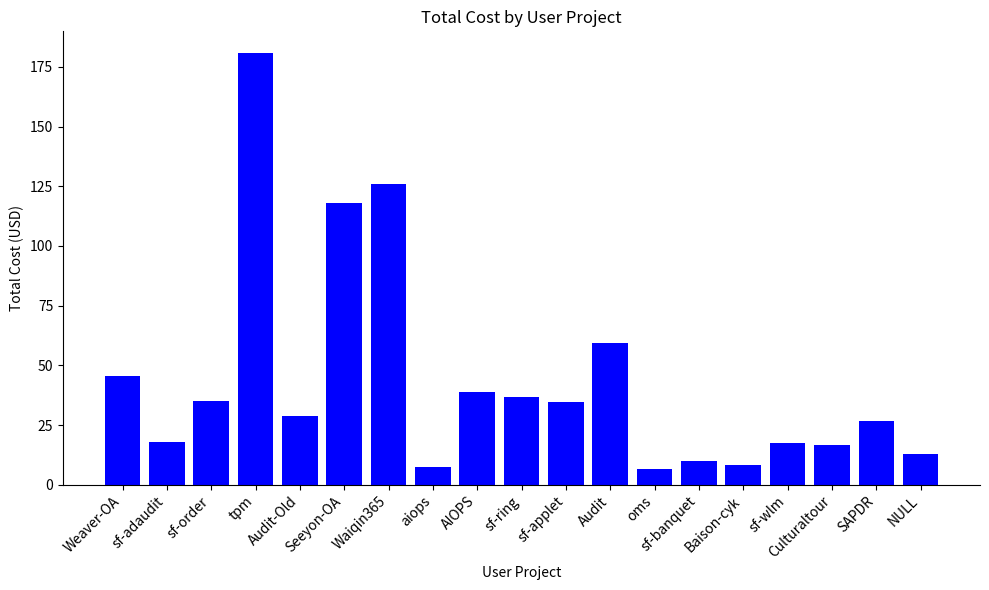

What is the minimum value shown in the chart?

6.5